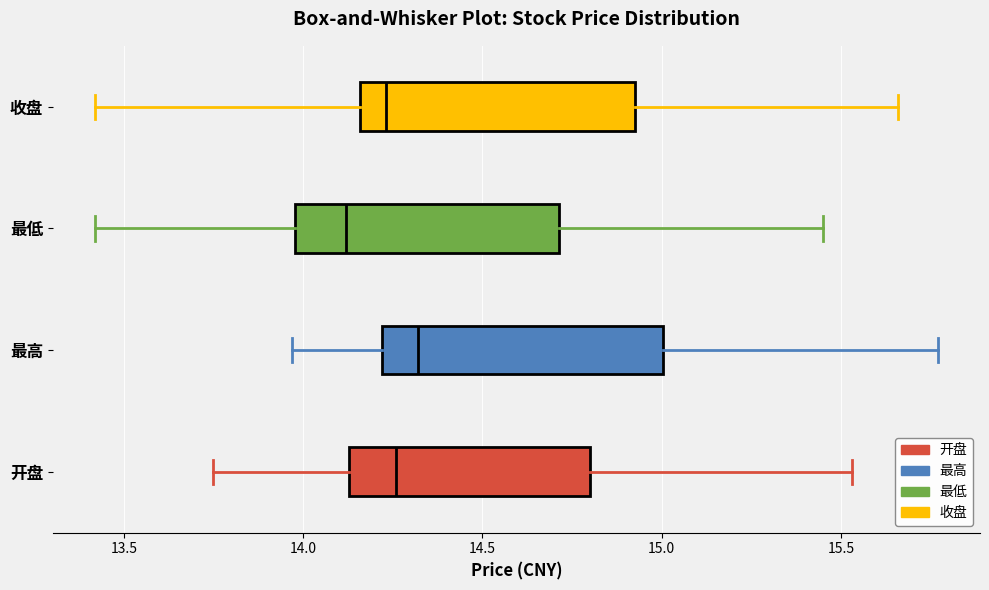

Where does the right whisker of the box for 最低 end on the x-axis? The values are not printed on the chart, so give them approximately, as read against the axis.

15.45